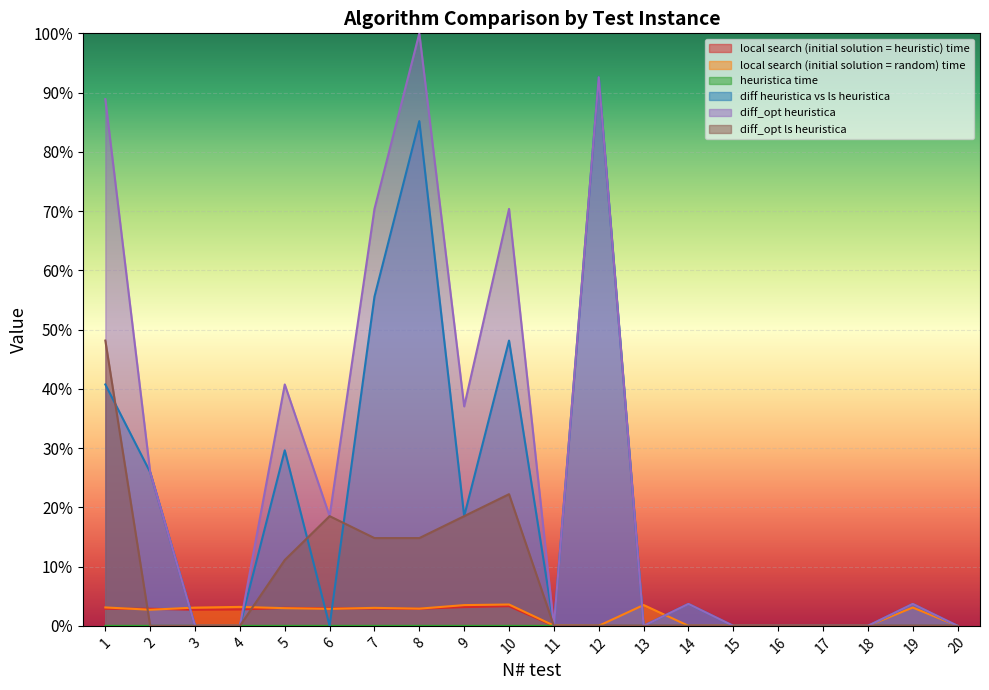

At how many categories does at least one series exceed 0?

20